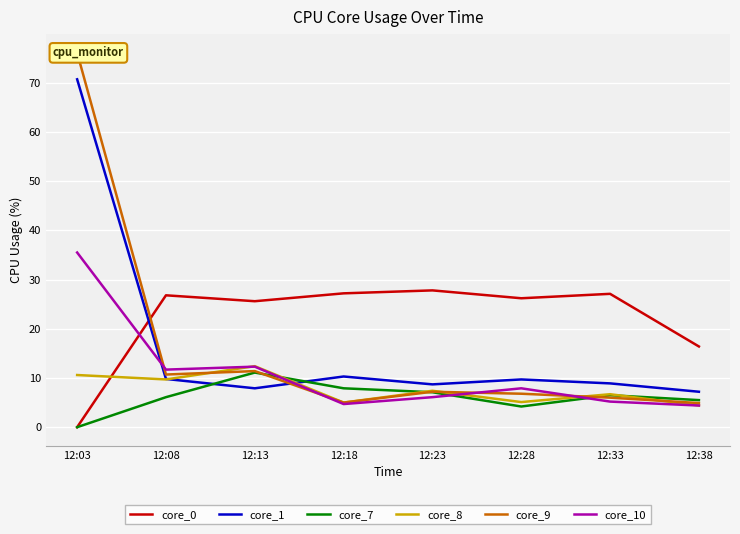

What are all the series names shown in the legend?

core_0, core_1, core_7, core_8, core_9, core_10